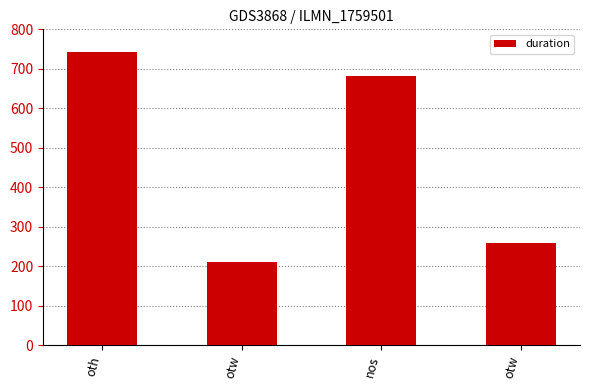

What is the change in value from otw to otw?

+50